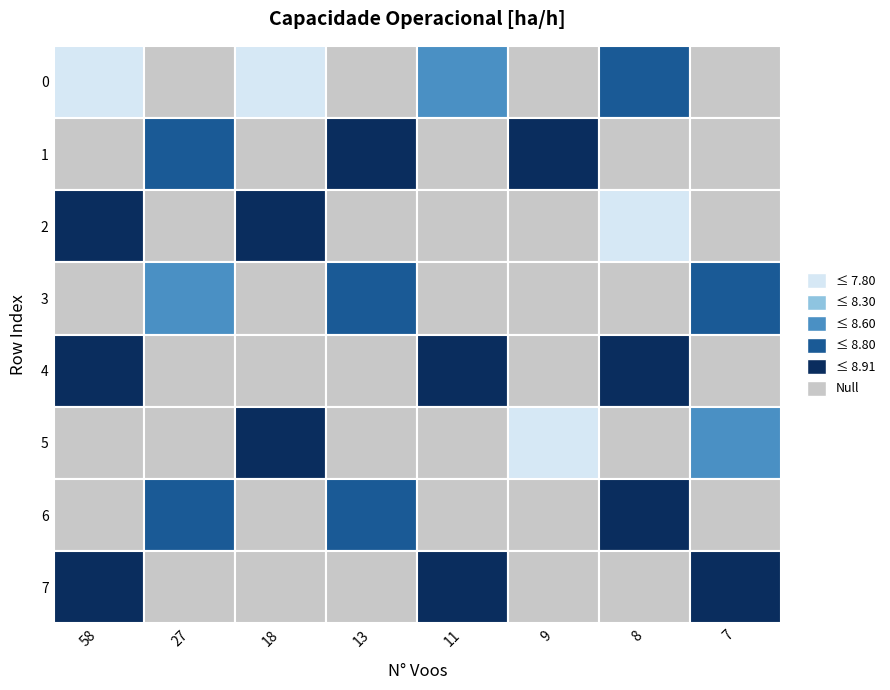

At which category is the sum across all series the highest?

7